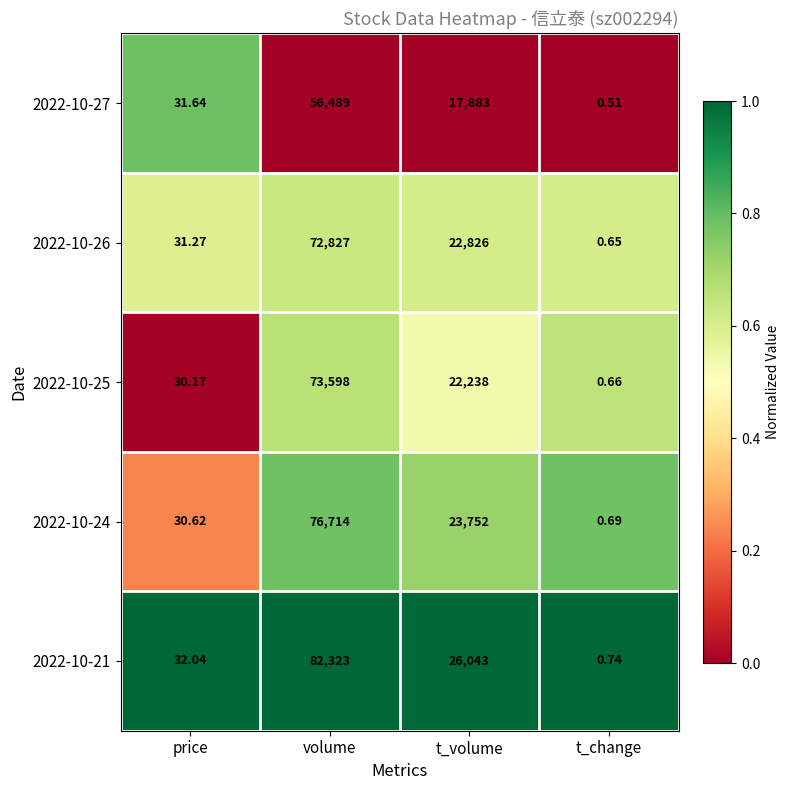

Which series has the largest range (max minus min)?

2022-10-21